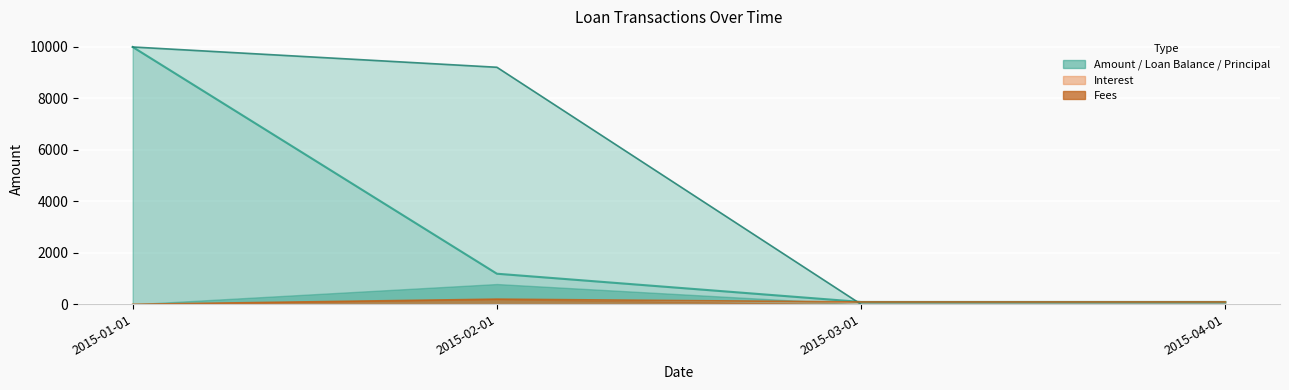

How many values in the Interest series are below 92?

1